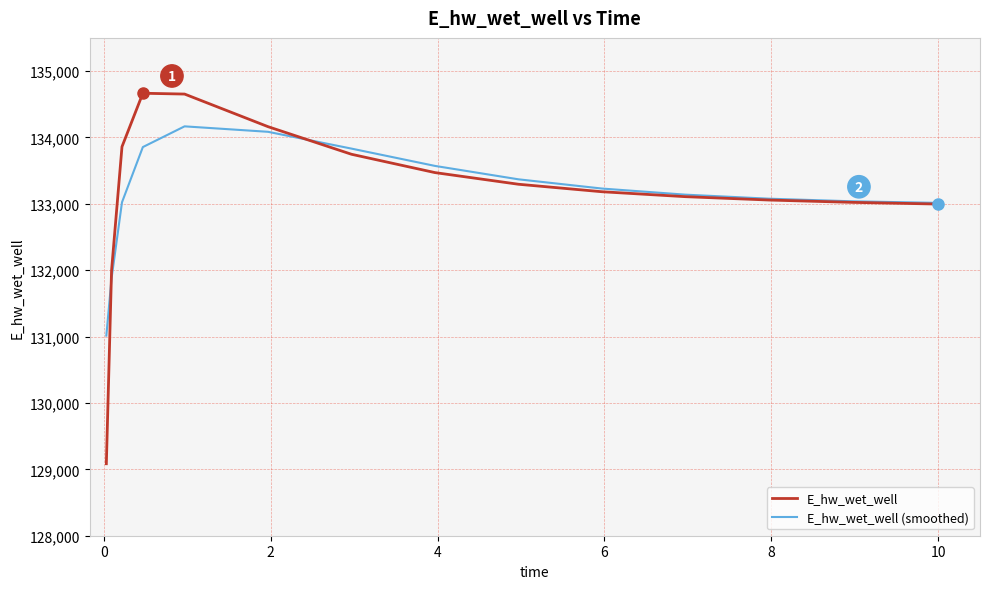

What is the smallest value displayed?

129084.5